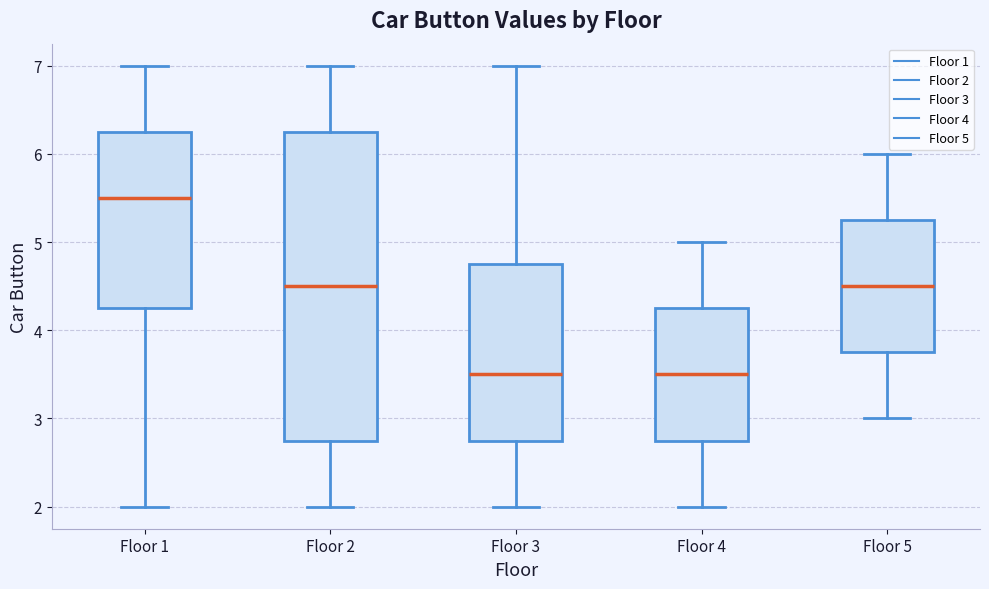

Where is the lower edge of the box for Floor 5 on the y-axis? The values are not printed on the chart, so give them approximately, as read against the axis.

3.8